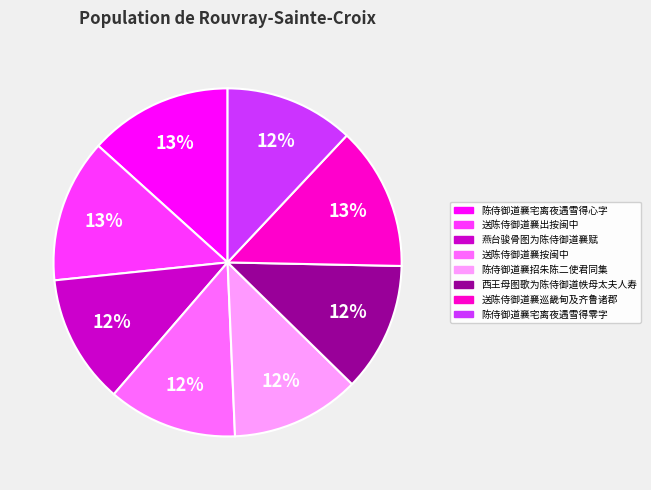

To the nearest percent, what is the difference between the largest and smallest slice percentages?

1%